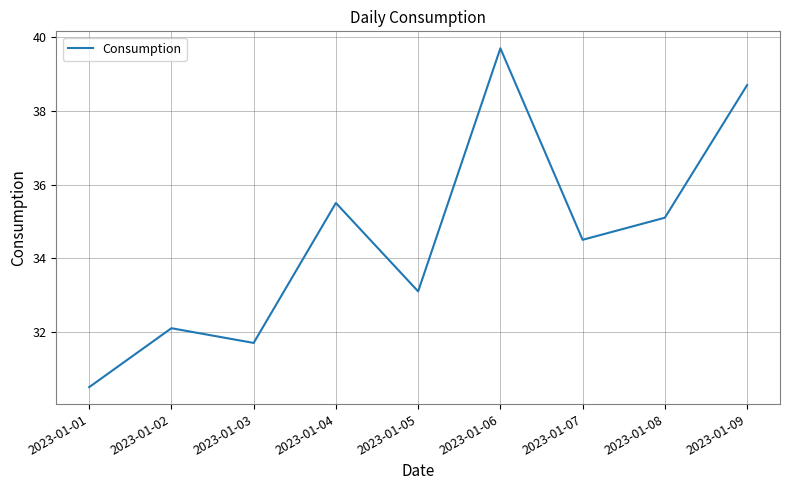

At which label is the value closest to 35?

2023-01-08